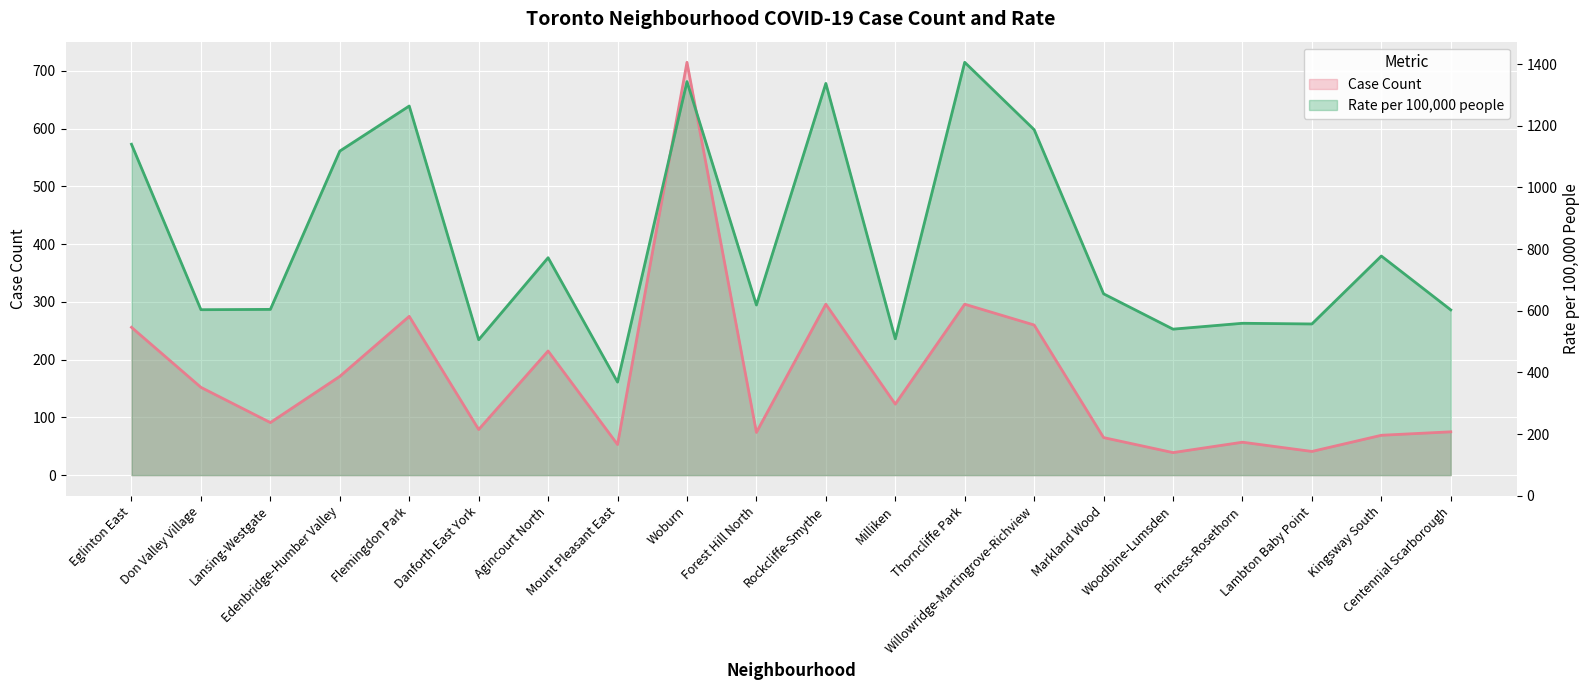

At which category is the sum across all series the highest?

Woburn